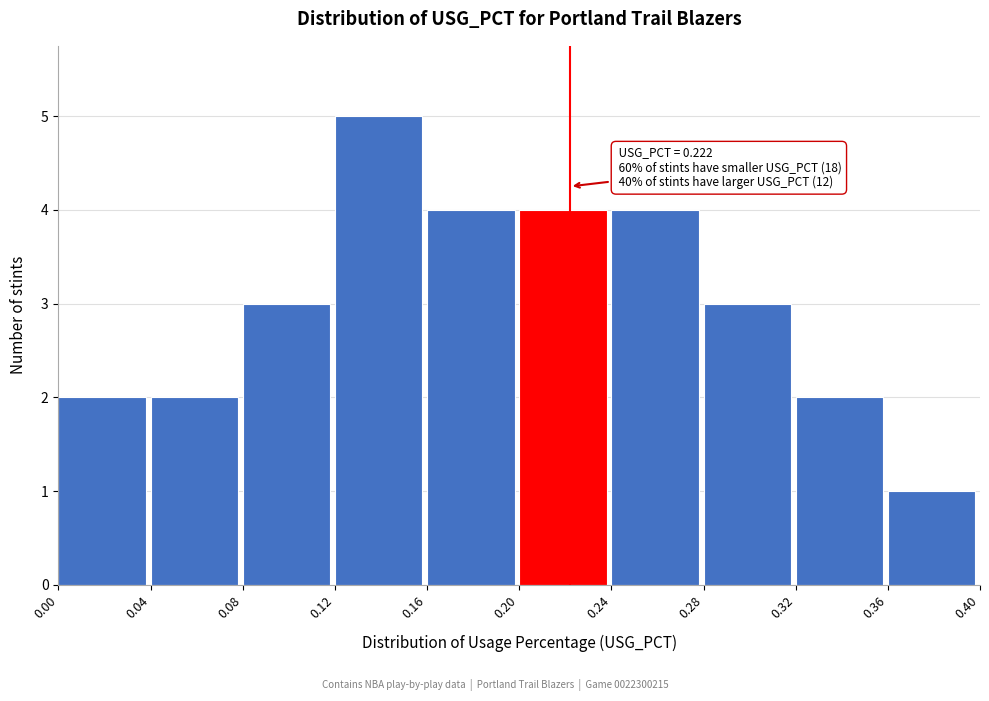

Over which range of the x-axis is the bar tallest?

0.12 to 0.16